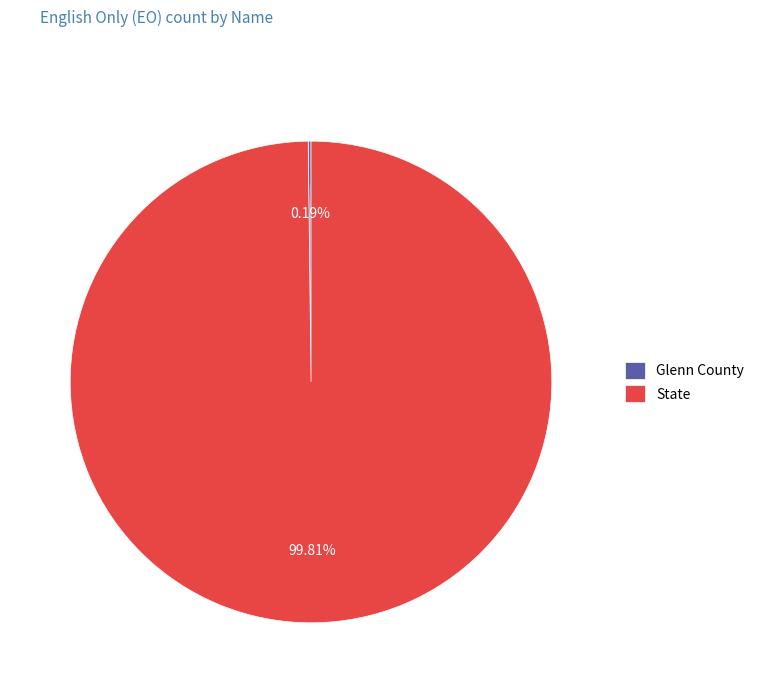

Which slice is the largest?

State